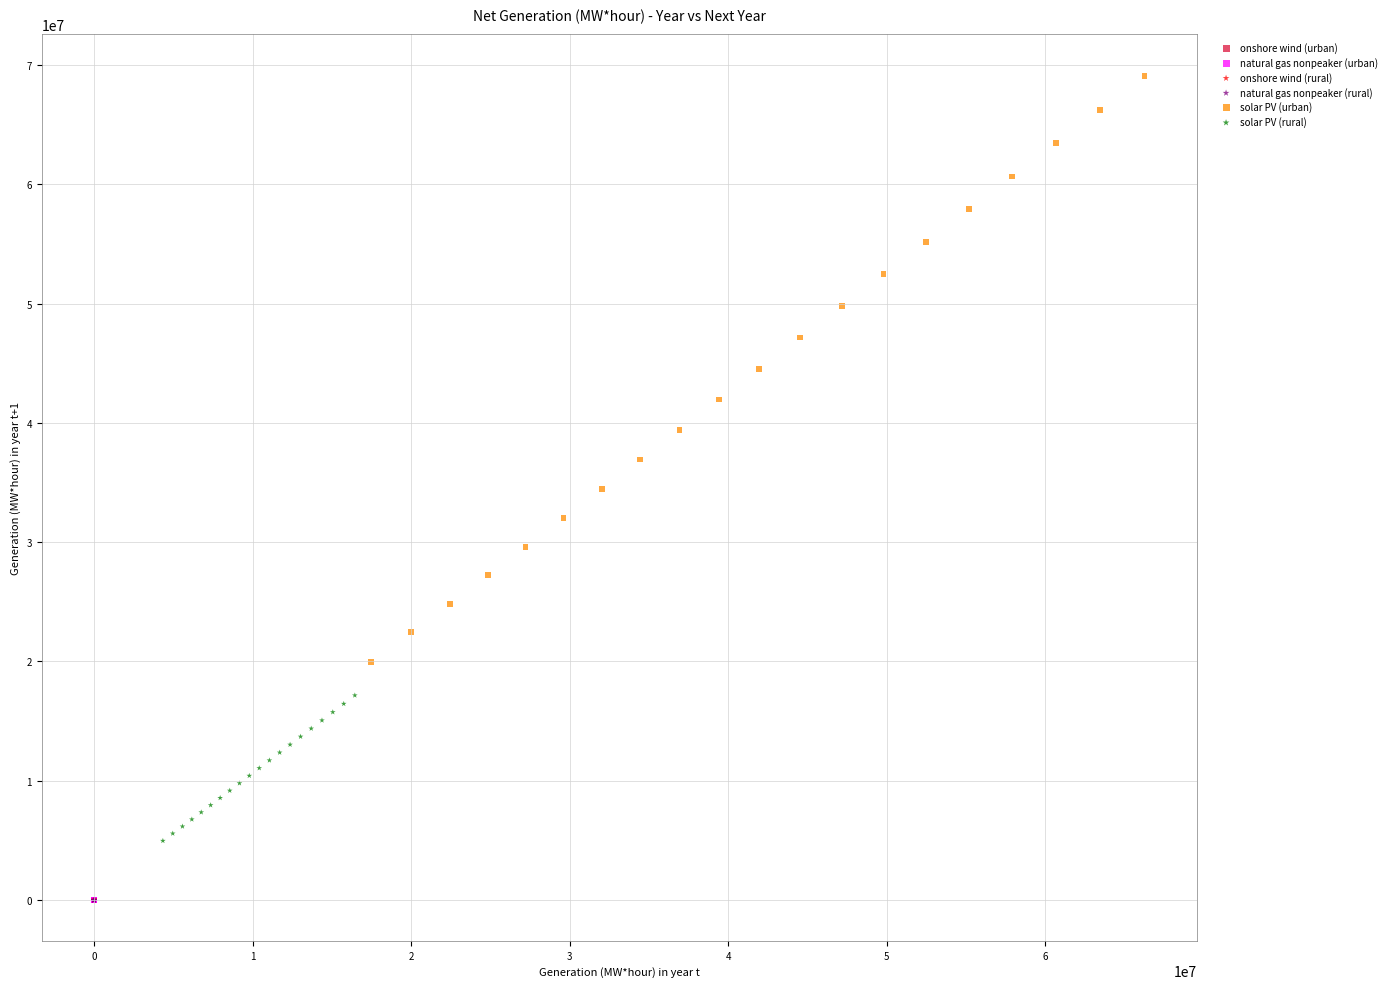

Which series has the widest spread of Y values?

solar PV (urban)